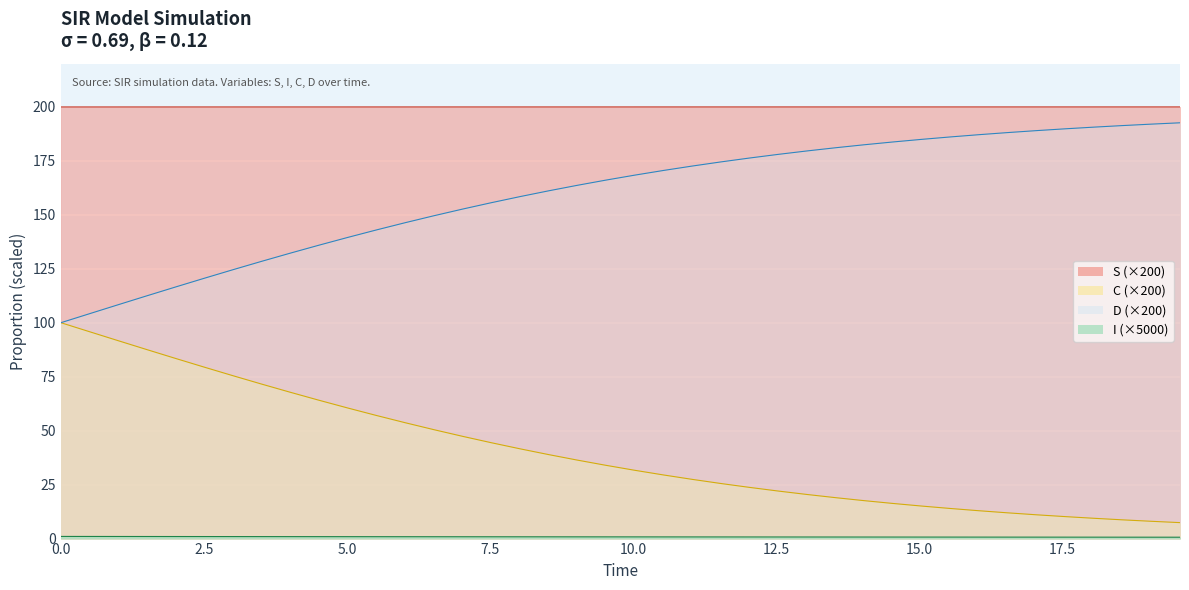

True or false: I and S intersect in this chart.

False